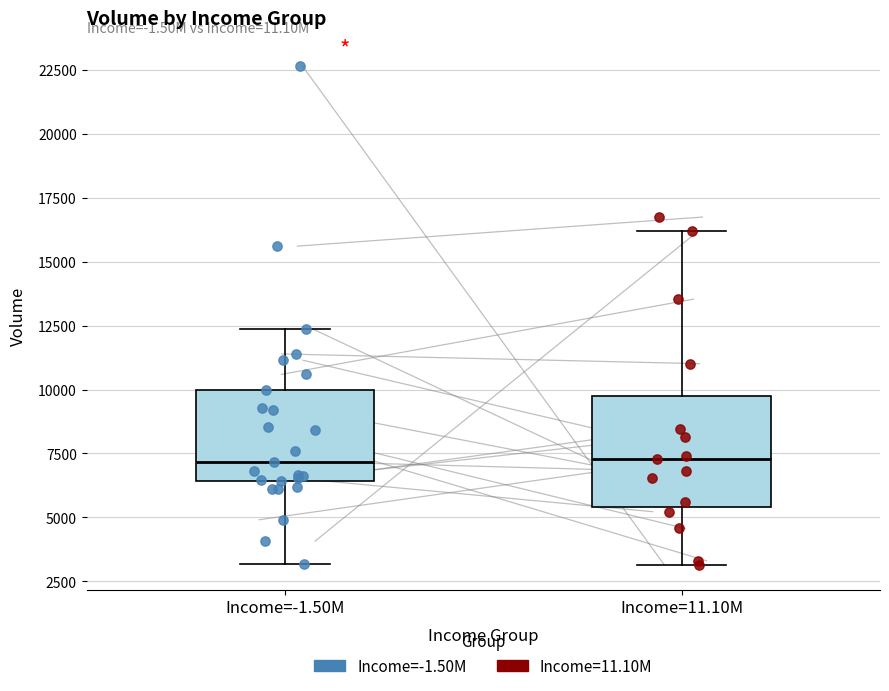

Reading left to right, read every box against the y-axis: the position of its median line, the range the box covers, and the ends of its whiskers. The values are not printed on the chart, so give them approximately, as read against the axis.

Income=-1.50M: median 7000, box 6500 to 10000, whiskers 3000 to 12500
Income=11.10M: median 7500, box 5500 to 9500, whiskers 3000 to 16000